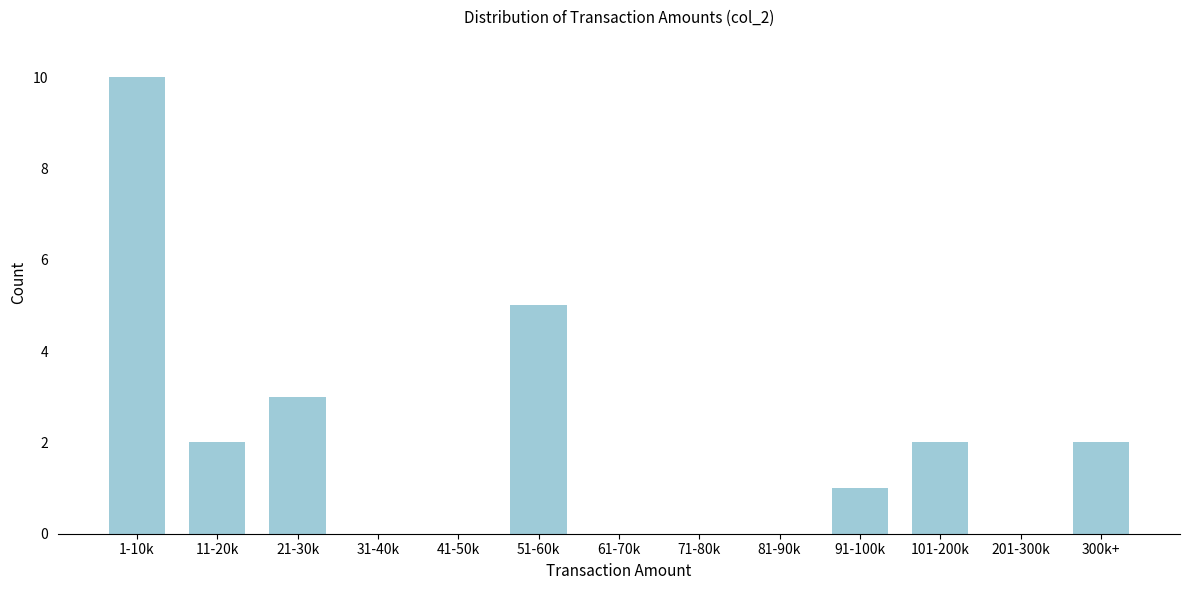

Reading left to right, transcribe all the data shown in this chart.

1-10k=10	11-20k=2	21-30k=3	31-40k=0	41-50k=0	51-60k=5	61-70k=0	71-80k=0	81-90k=0	91-100k=1	101-200k=2	201-300k=0	300k+=2